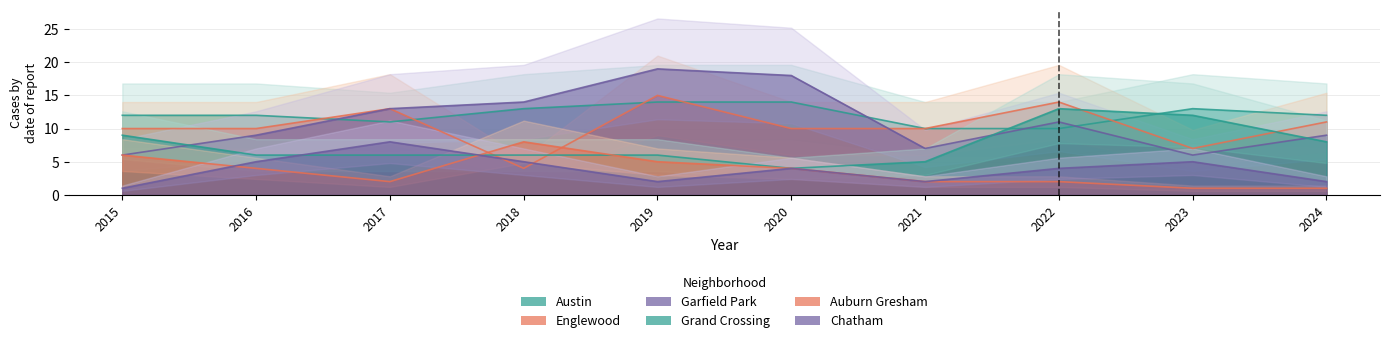

Reading left to right, what are all the values shown in this chart?

Austin: 2015=12	2016=12	2017=11	2018=13	2019=14	2020=14	2021=10	2022=10	2023=13	2024=12
Englewood: 2015=10	2016=10	2017=13	2018=4	2019=15	2020=10	2021=10	2022=14	2023=7	2024=11
Garfield Park: 2015=6	2016=9	2017=13	2018=14	2019=19	2020=18	2021=7	2022=11	2023=6	2024=9
Grand Crossing: 2015=9	2016=6	2017=6	2018=6	2019=6	2020=4	2021=5	2022=13	2023=12	2024=8
Auburn Gresham: 2015=6	2016=4	2017=2	2018=8	2019=5	2020=4	2021=2	2022=2	2023=1	2024=1
Chatham: 2015=1	2016=5	2017=8	2018=5	2019=2	2020=4	2021=2	2022=4	2023=5	2024=2